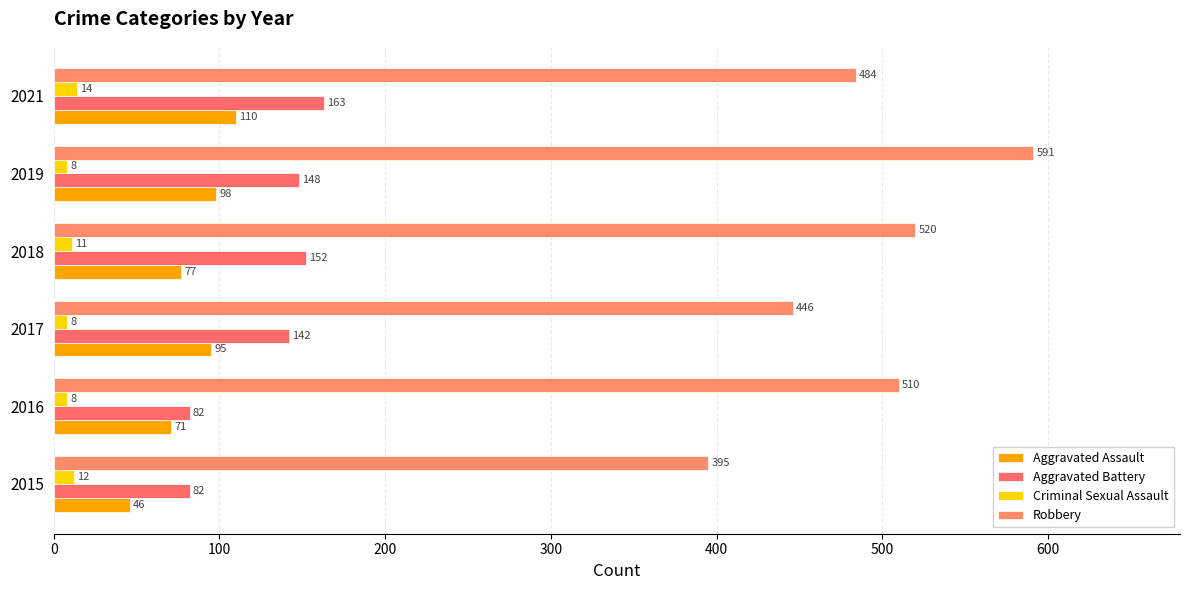

What are all the series names shown in the legend?

Aggravated Assault, Aggravated Battery, Criminal Sexual Assault, Robbery